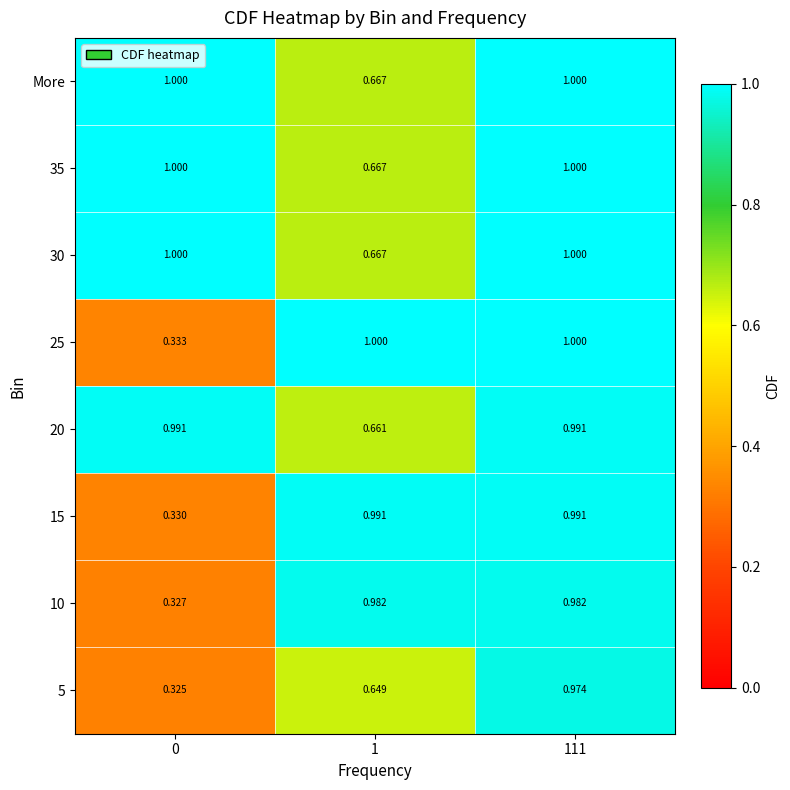

What is the maximum value shown in the chart?

1.0